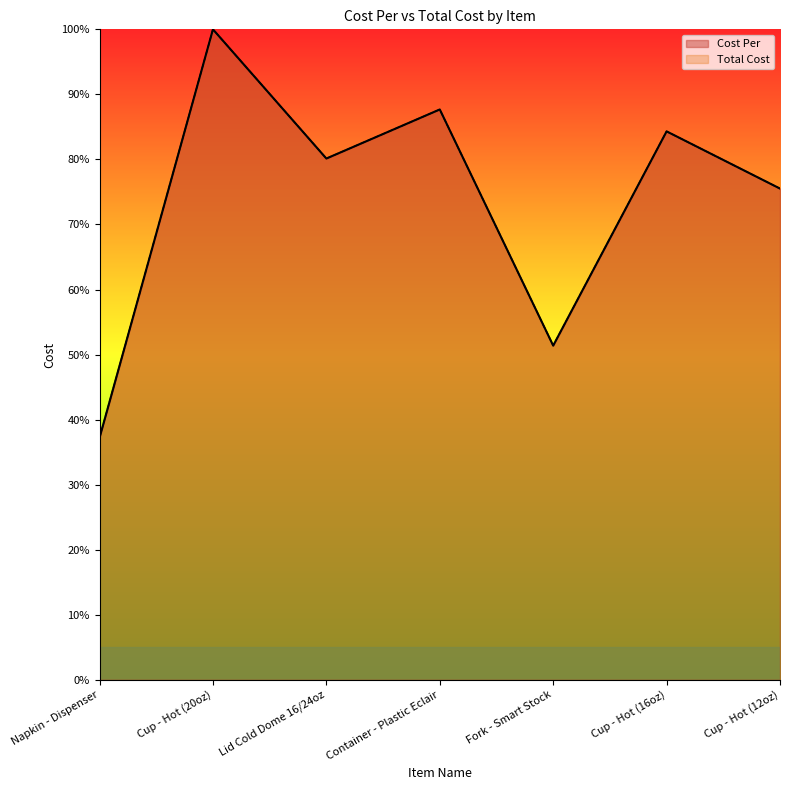

What is the sum of all Total Cost values?

516.3